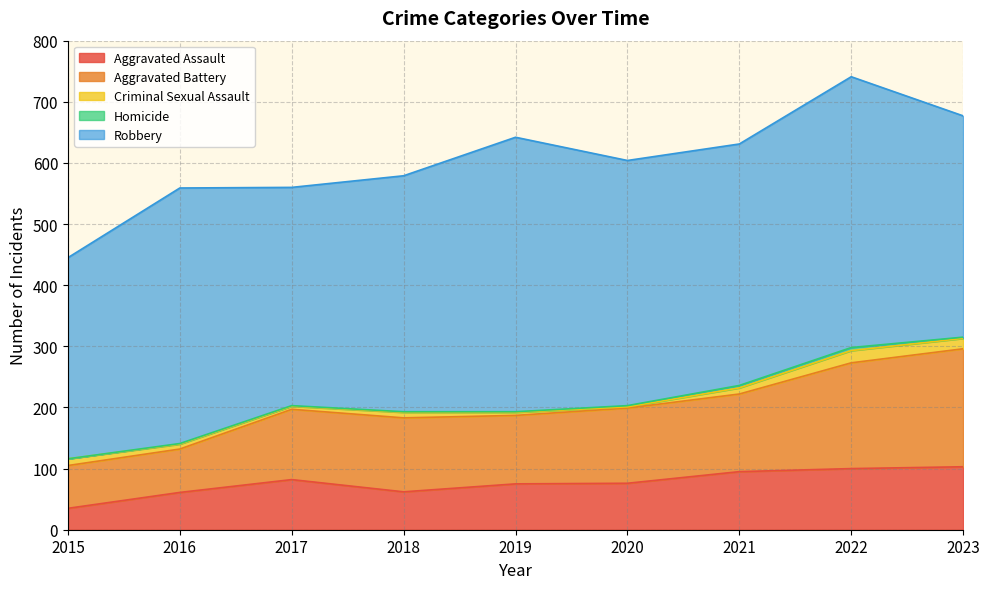

At 2016, list the series in order from largest to smallest.

Robbery, Aggravated Battery, Aggravated Assault, Criminal Sexual Assault, Homicide